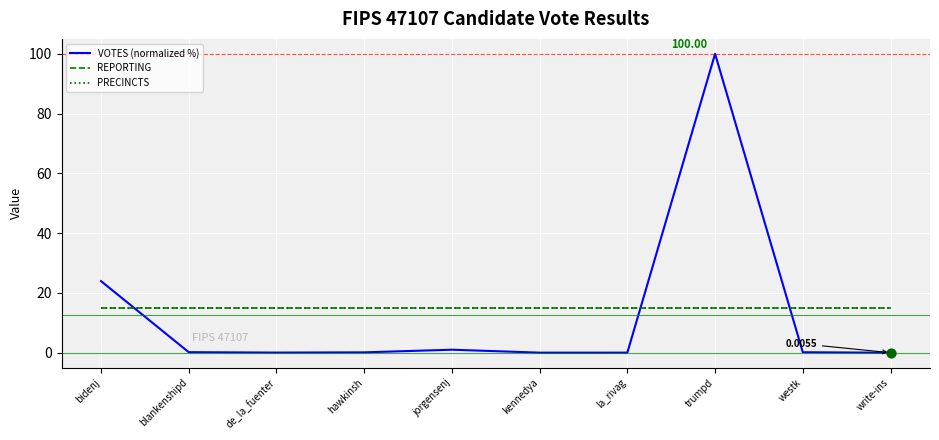

Does the chart have visible grid lines?

Yes